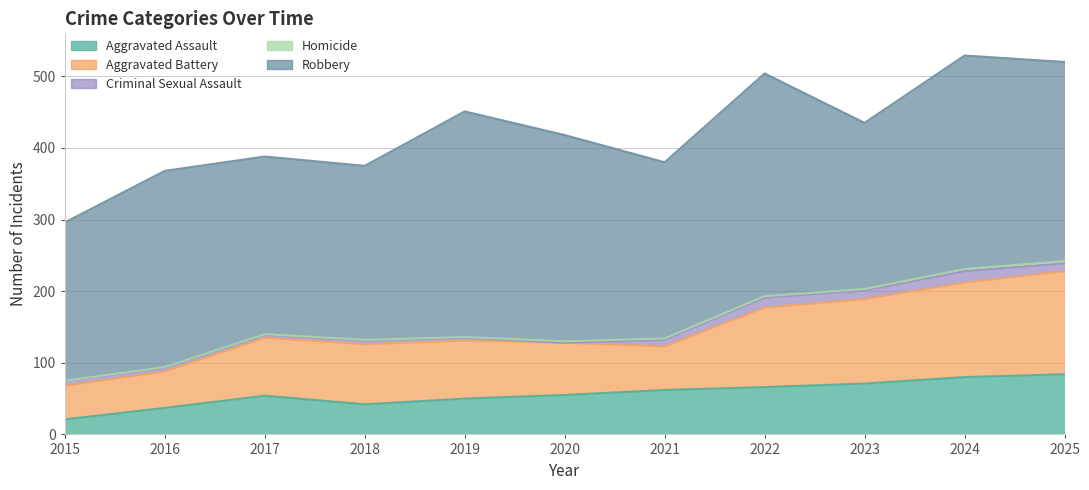

Does the chart have visible grid lines?

Yes